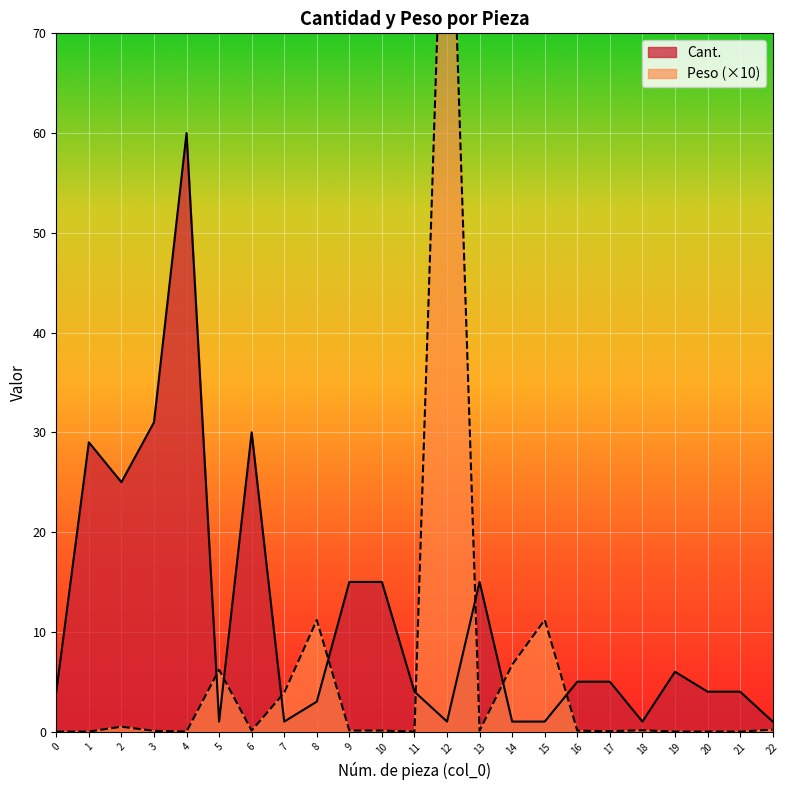

Where do Cant. and Peso first cross each other?

4 and 5